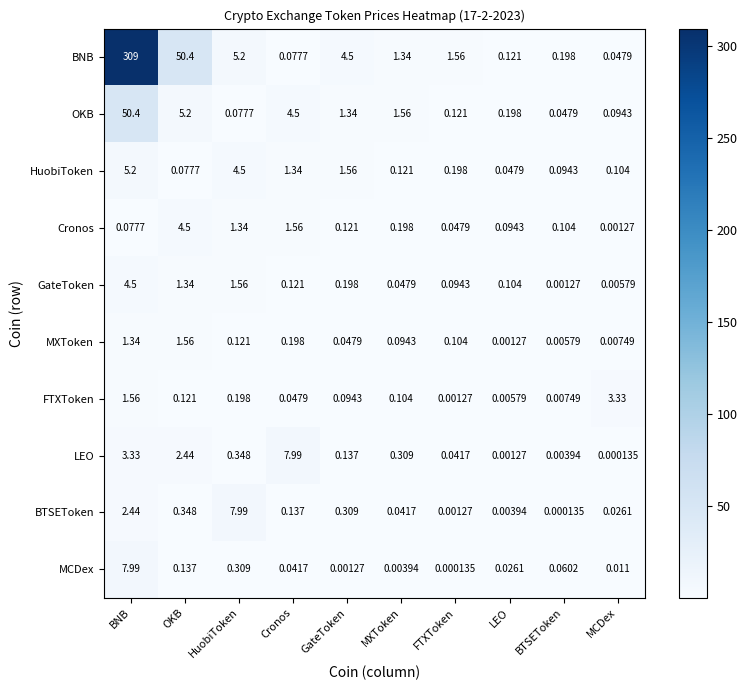

Which category has the highest value in the OKB series?

BNB